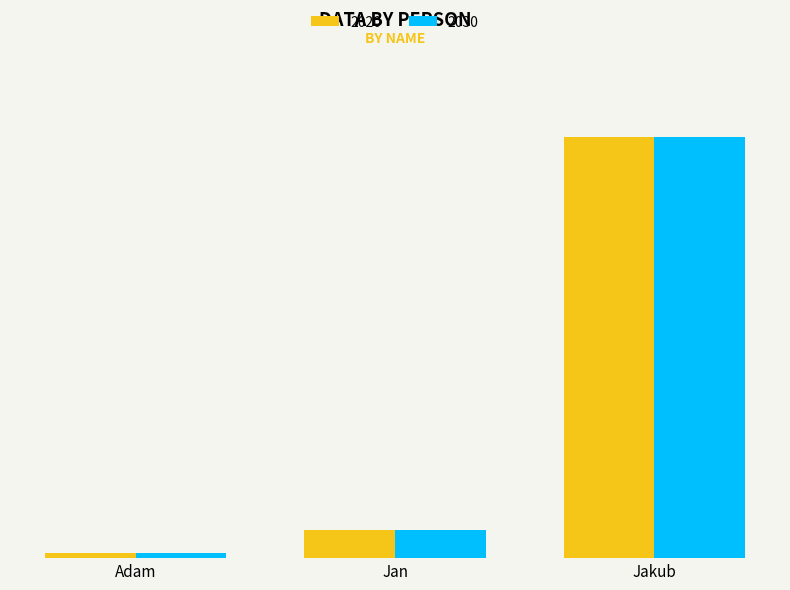

What are all the series names shown in the legend?

2020, 2030